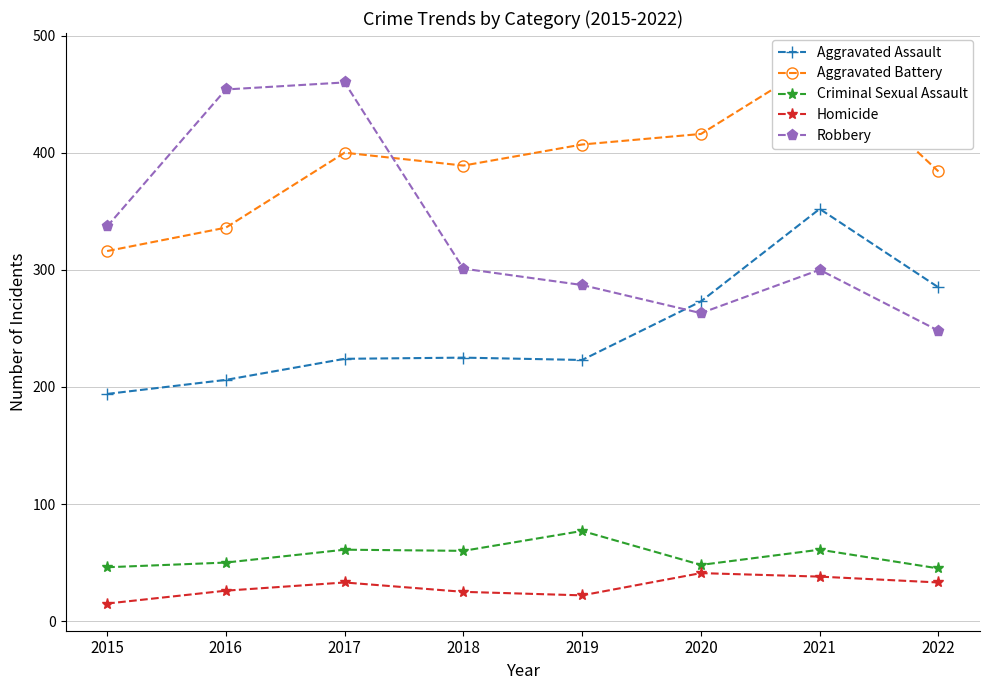

At which label does Criminal Sexual Assault reach its minimum?

2022